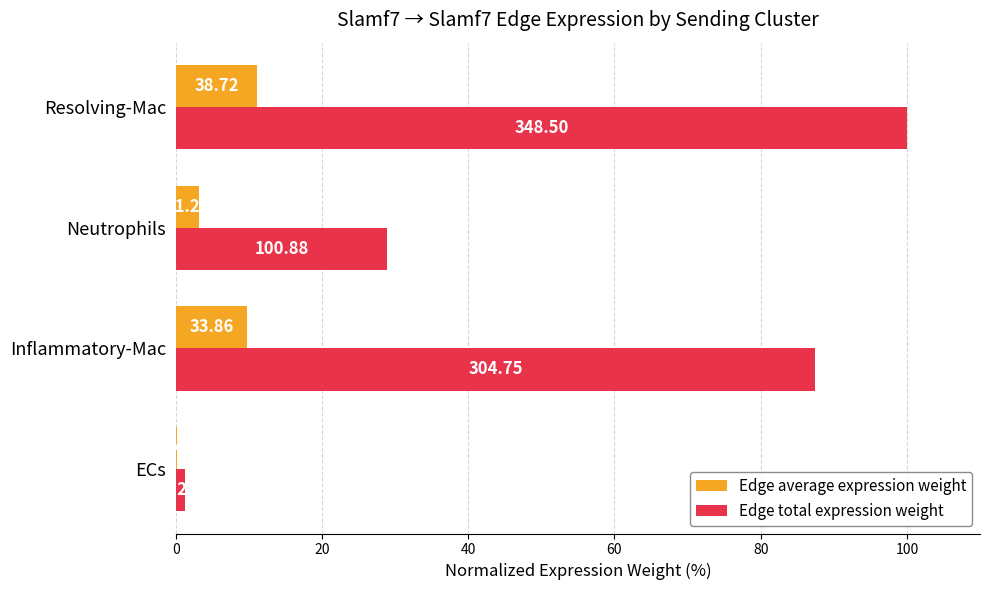

What are all the series names shown in the legend?

Edge average expression weight, Edge total expression weight